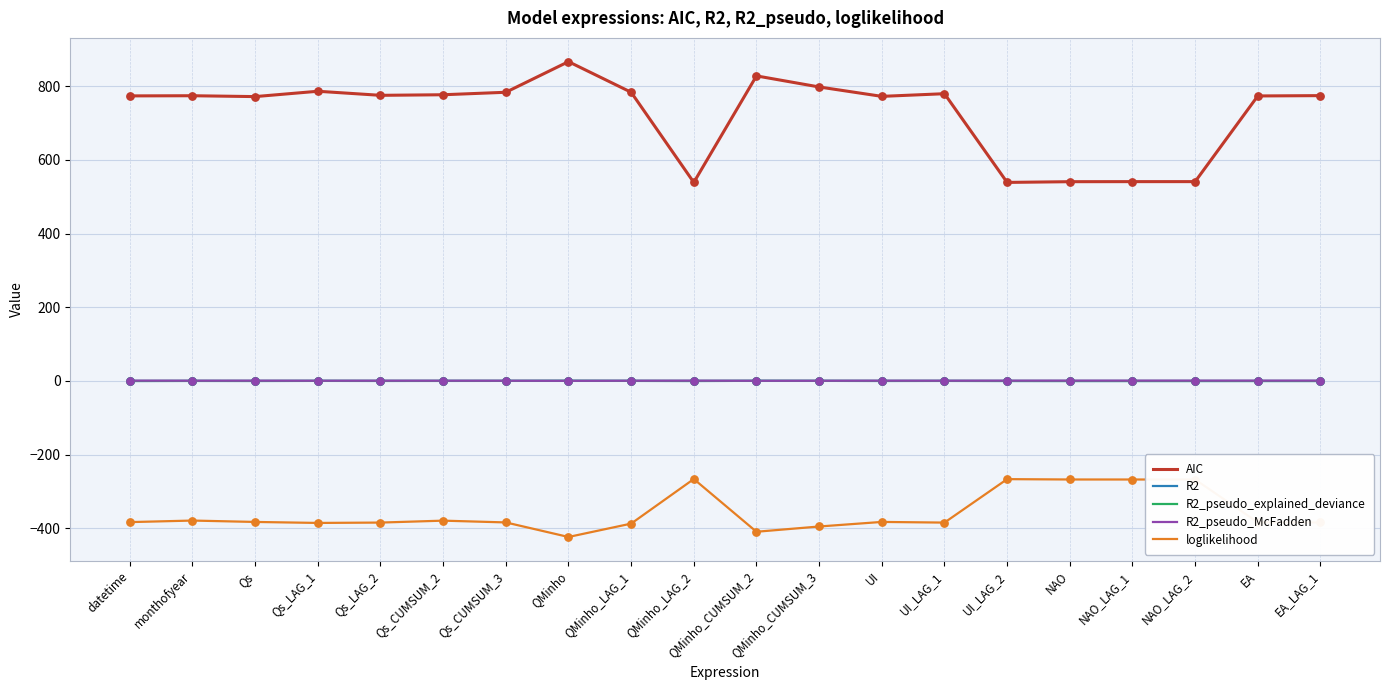

Which series has the largest range (max minus min)?

AIC